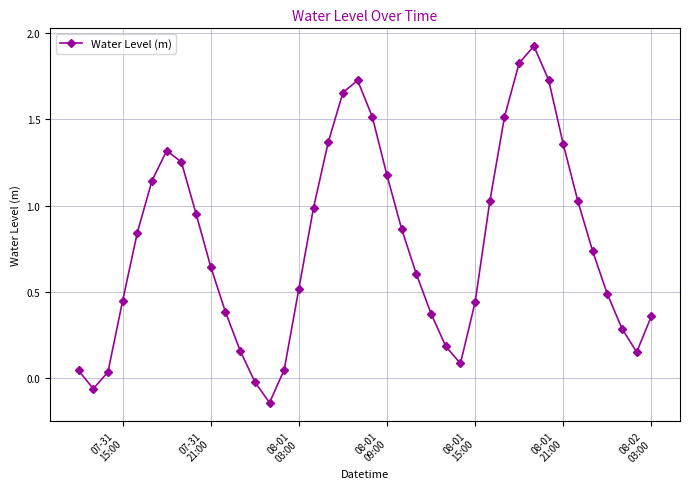

How many interior local peaks (higher than both neighbors) does the data have?

3